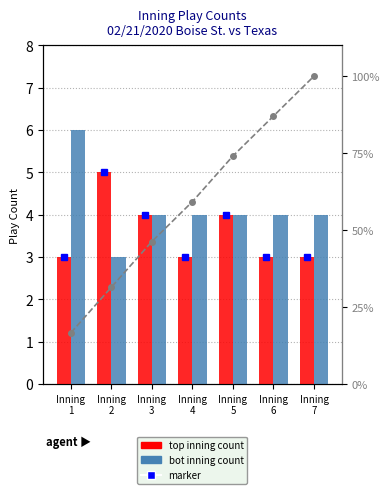

Reading left to right, extract all data points from this chart.

top (Boise St. batting): Inning
1=3.0	Inning
2=5.0	Inning
3=4.0	Inning
4=3.0	Inning
5=4.0	Inning
6=3.0	Inning
7=3.0
bot (Texas batting): Inning
1=6.0	Inning
2=3.0	Inning
3=4.0	Inning
4=4.0	Inning
5=4.0	Inning
6=4.0	Inning
7=4.0
cumulative %: Inning
1=16.7	Inning
2=31.5	Inning
3=46.3	Inning
4=59.3	Inning
5=74.1	Inning
6=87.0	Inning
7=100.0